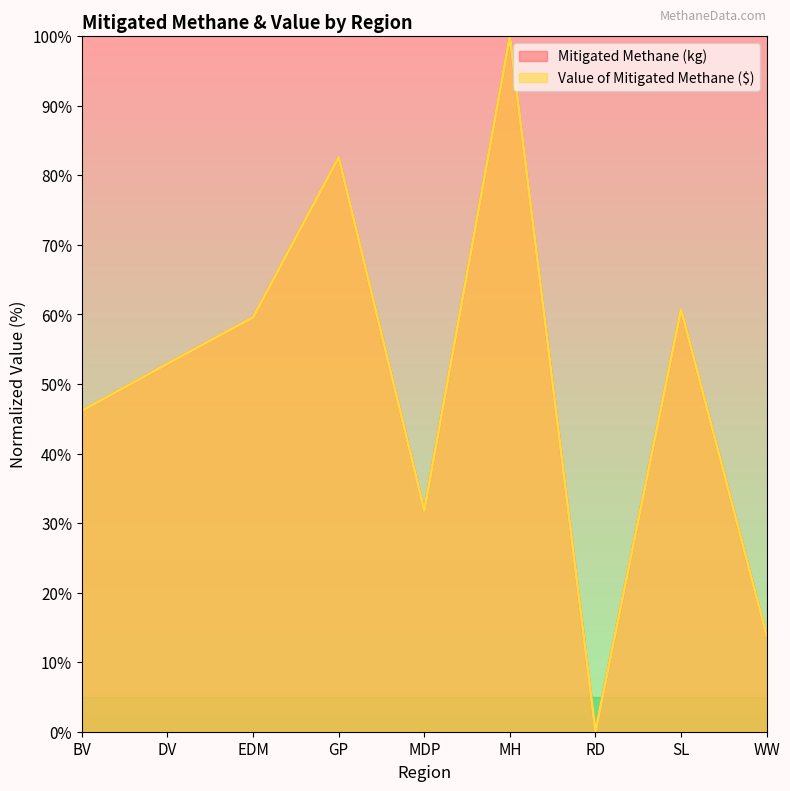

What is the difference between the Mitigated Methane (kg) values at BV and MH?

53.8